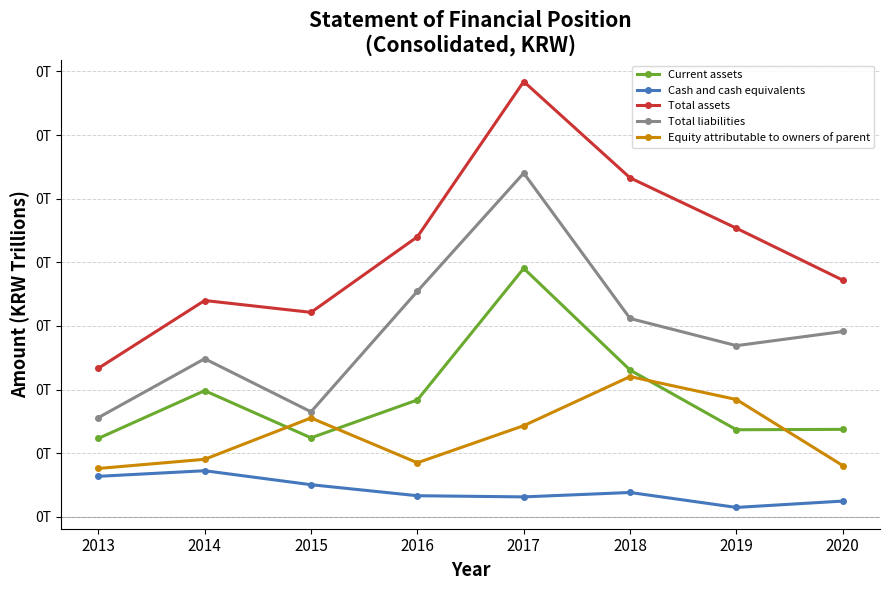

Which category has the lowest value in the Total liabilities series?

2013